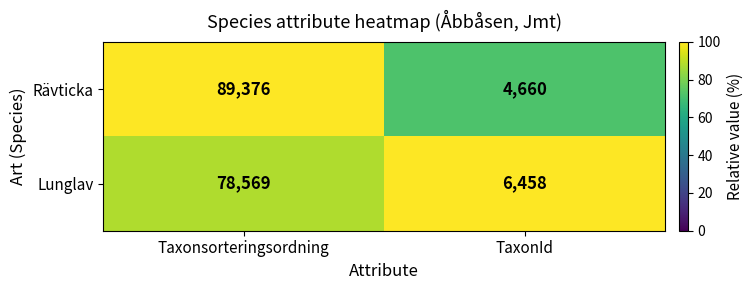

What is the sum of the Lunglav values at Taxonsorteringsordning and TaxonId?

85027